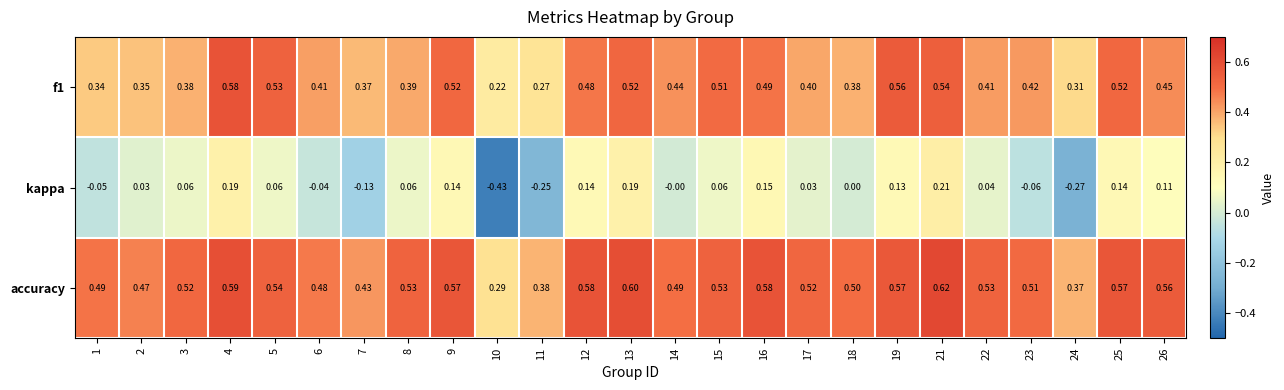

Which series has the largest total across all categories?

accuracy